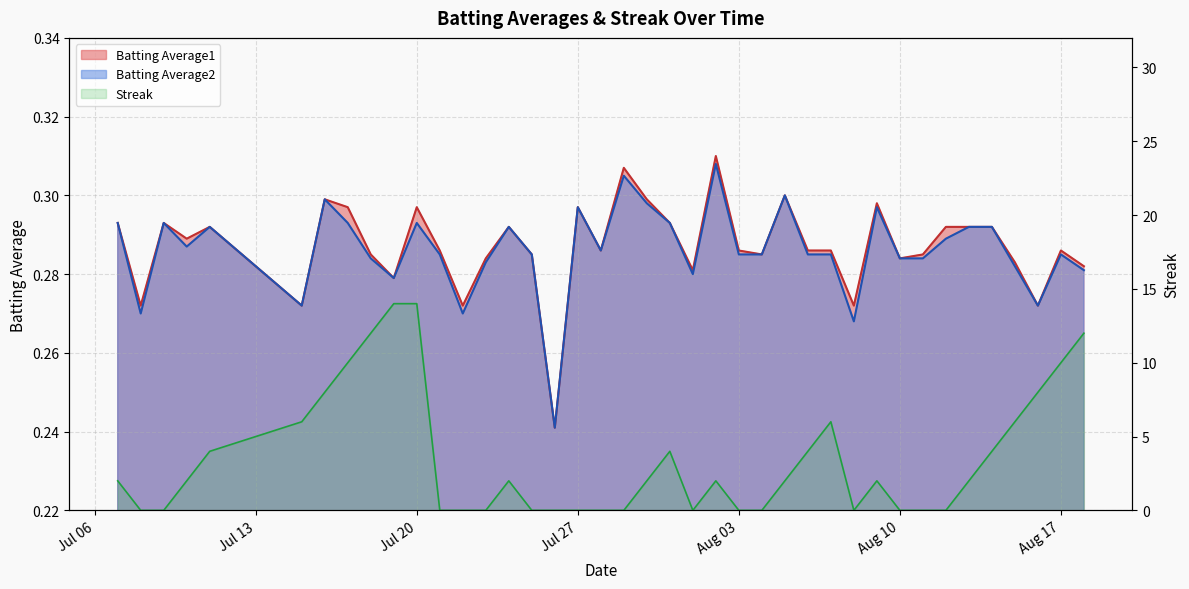

Does the chart have visible grid lines?

Yes